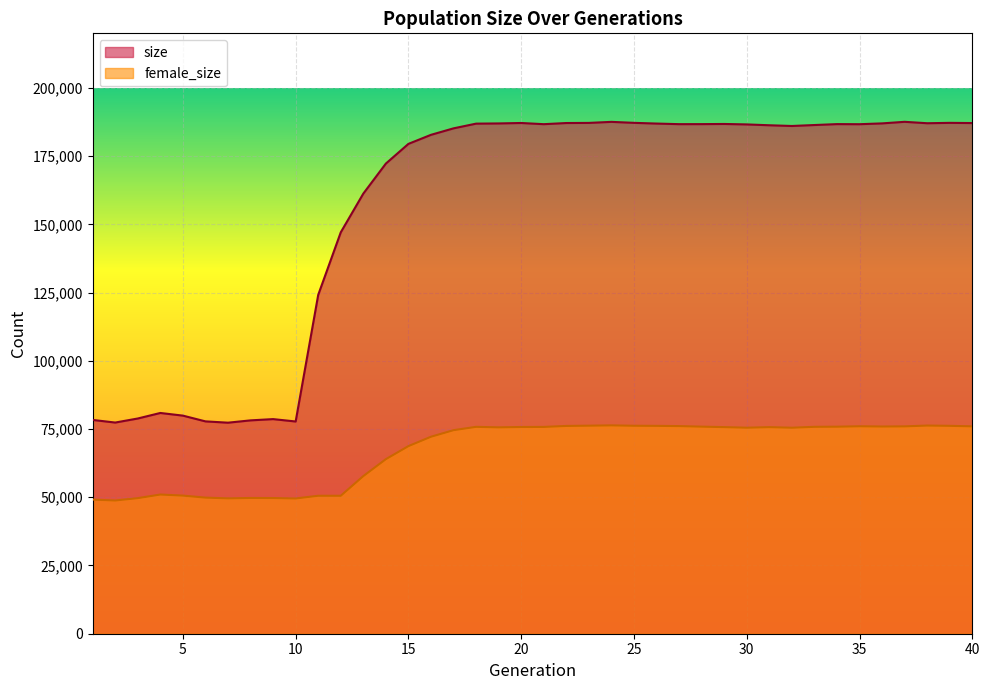

True or false: female_size has more than 0 points higher than both neighbors.

True